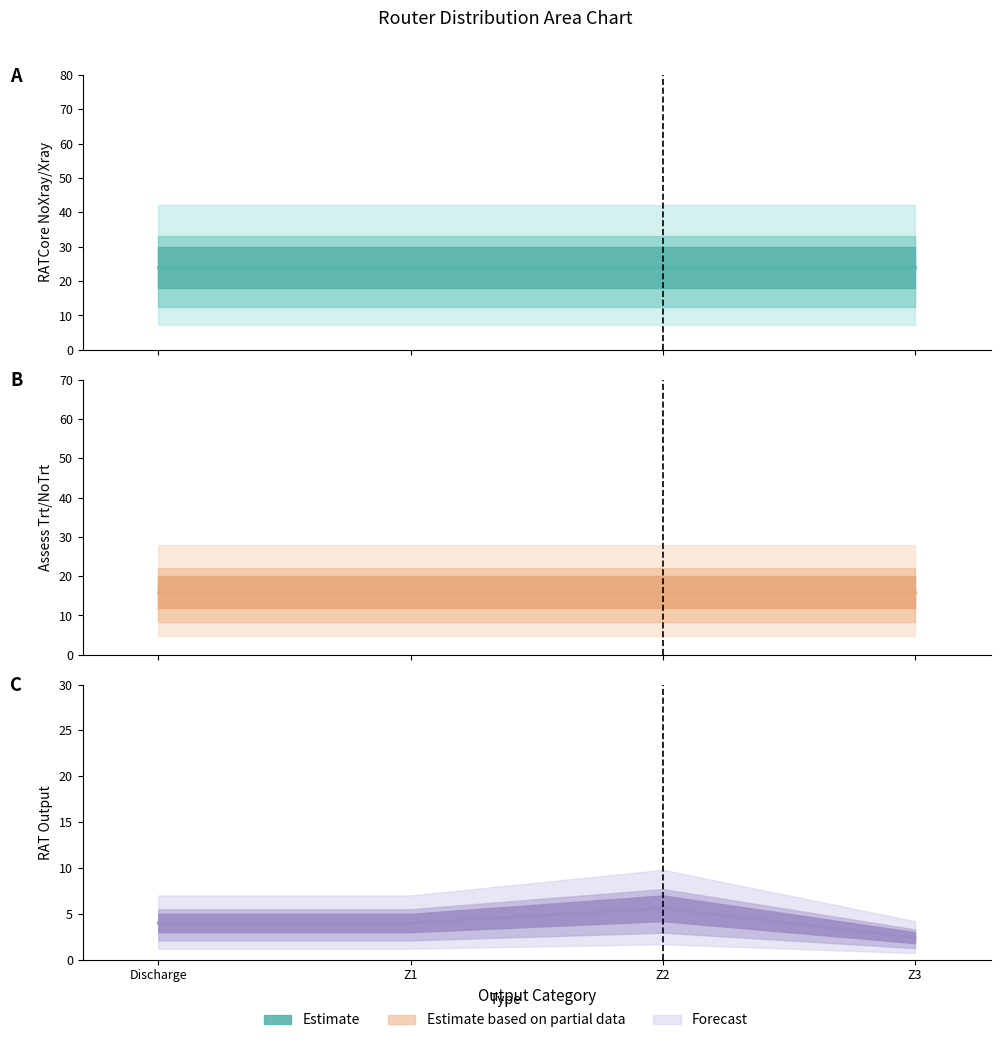

True or false: RATCore NoXray/Xray (central) and RAT Output (central) intersect in this chart.

False